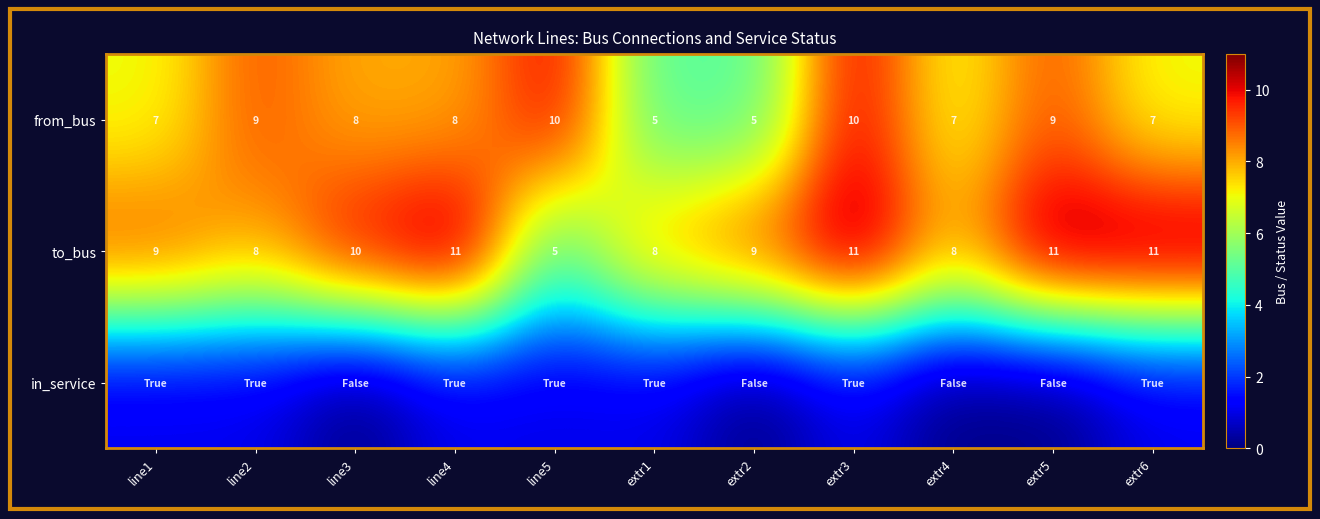

What is the greatest value displayed?

11